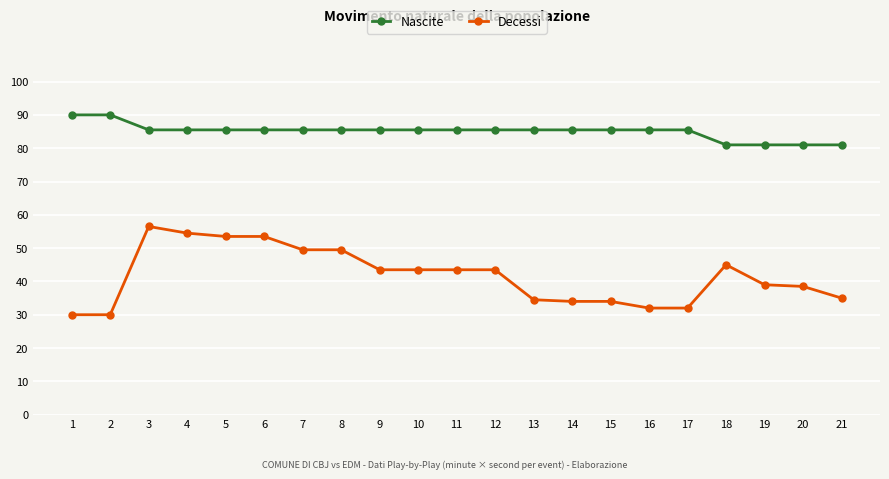

Between 5 and 11, which series saw the biggest shift?

Decessi